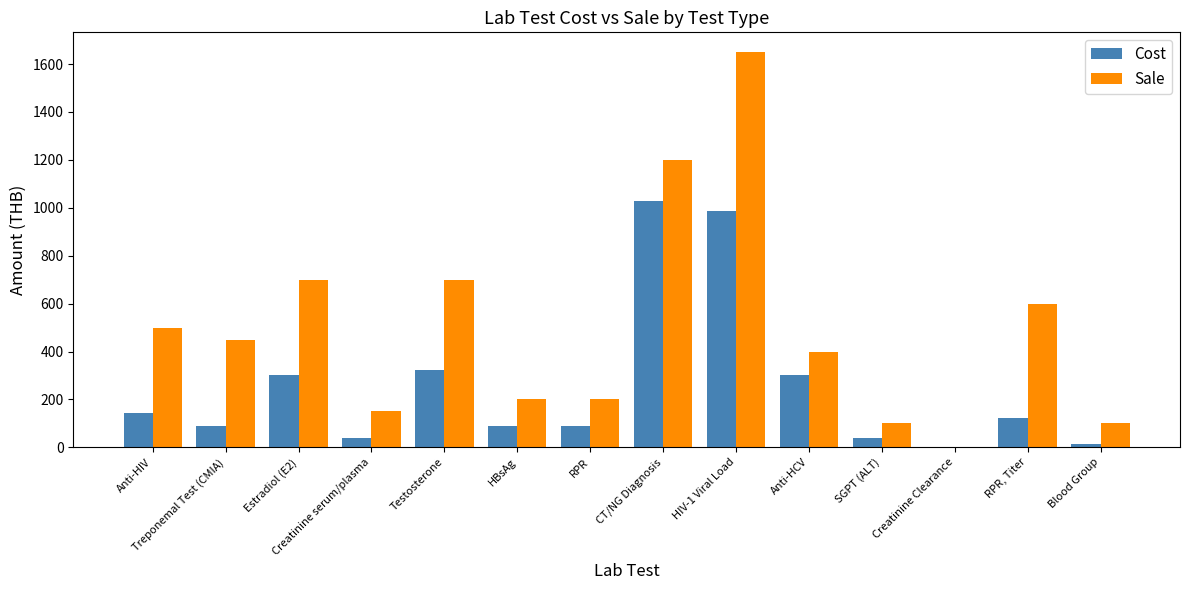

Read the Sale value at HBsAg.

200